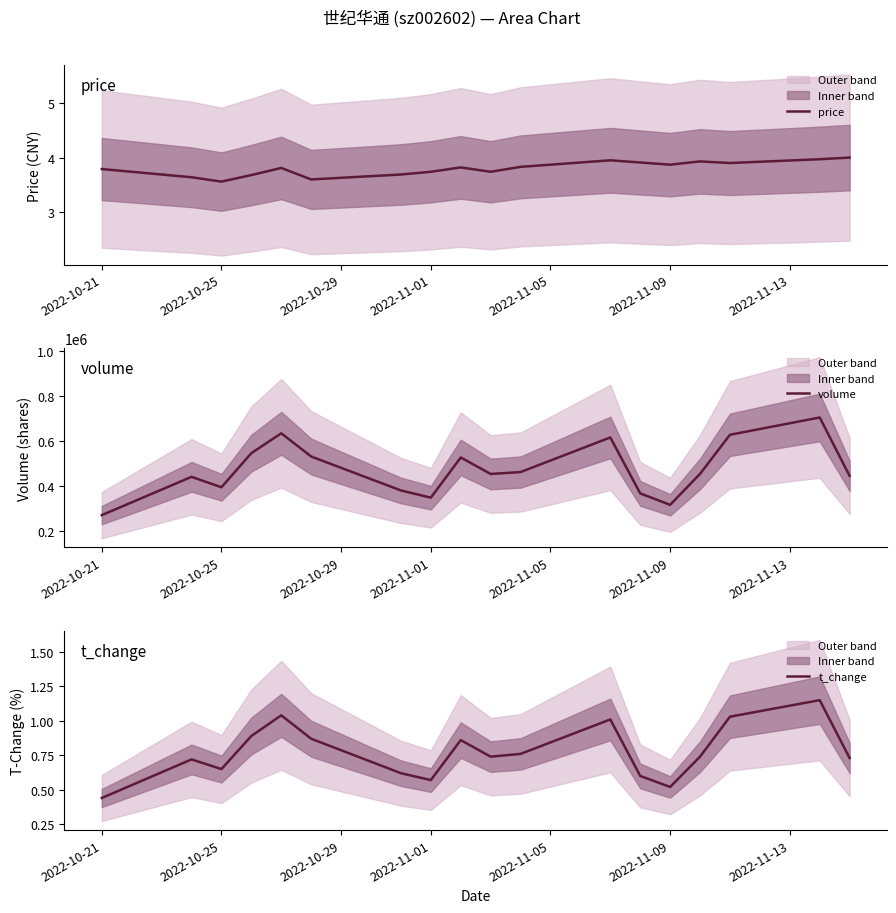

The price series shows 6.4 at 2022-10-25. True or false?

False